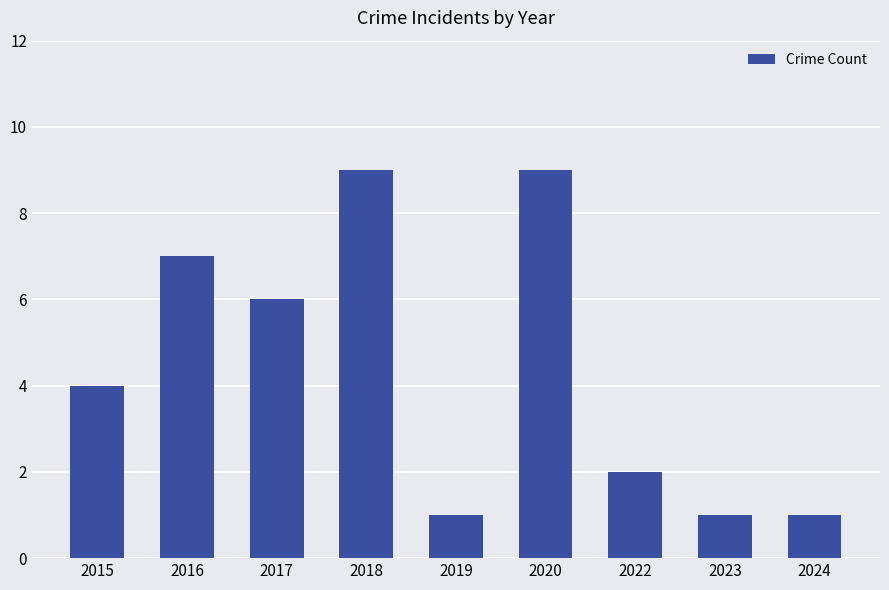

The chart shows a value of 6 at 2017. True or false?

True